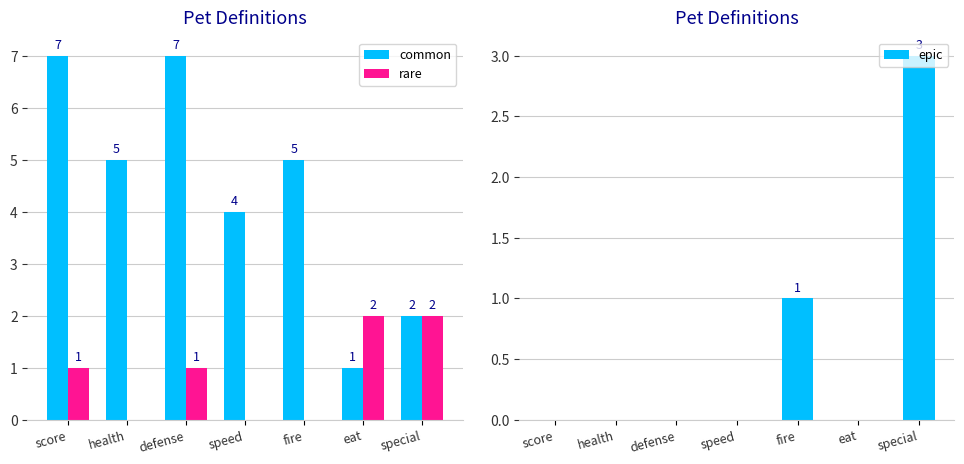

At how many categories does at least one series exceed 3?

5